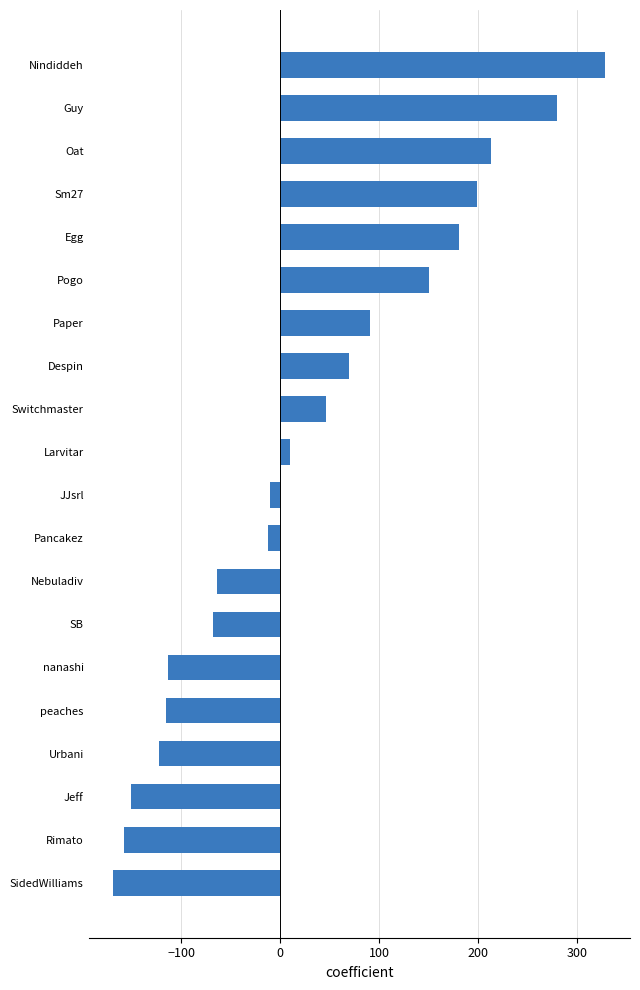

What is the sum of the values at Rimato and nanashi?

-271.0